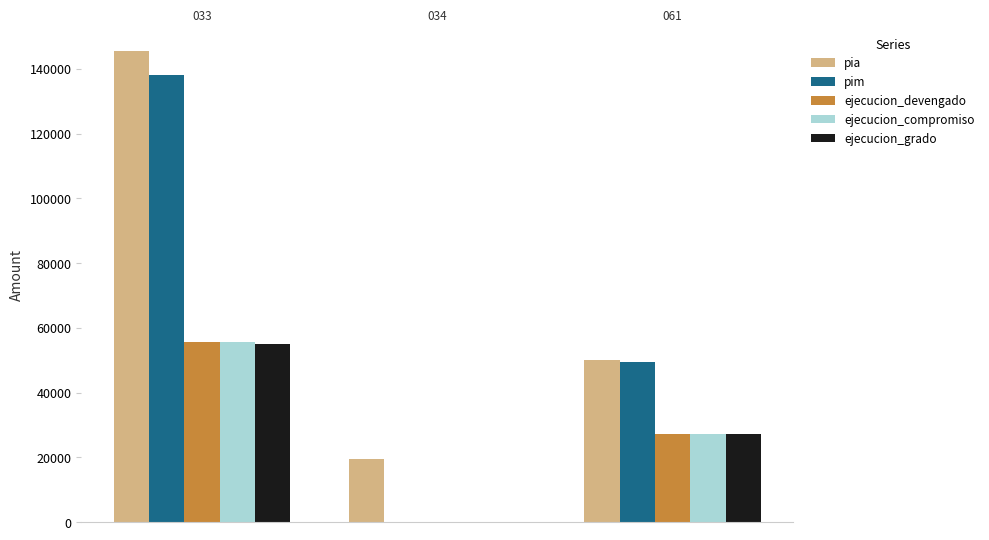

What is the sum of all pia values?

215056